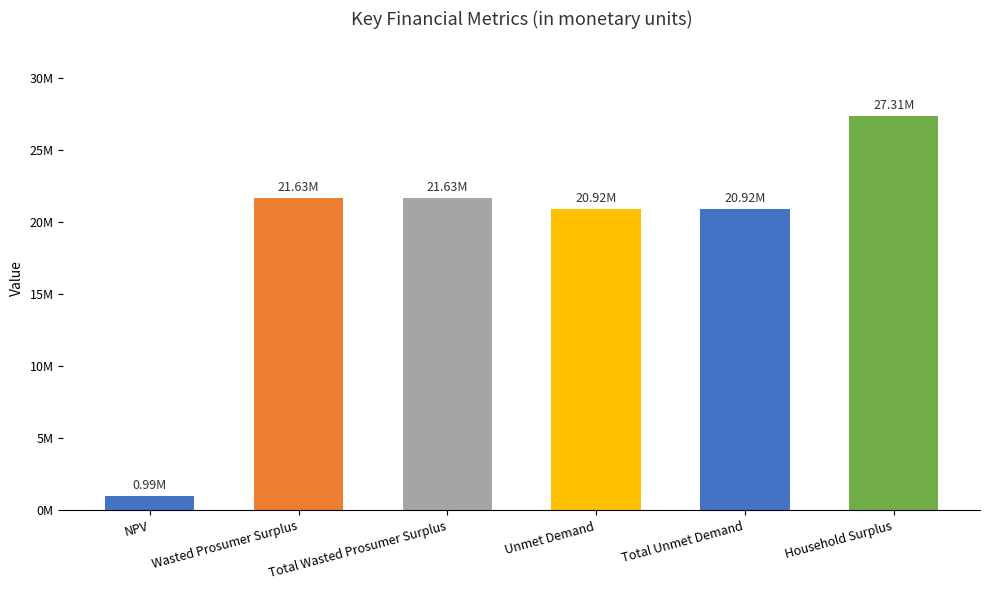

Is it true that the value at Wasted Prosumer Surplus is 5486427.5?

False